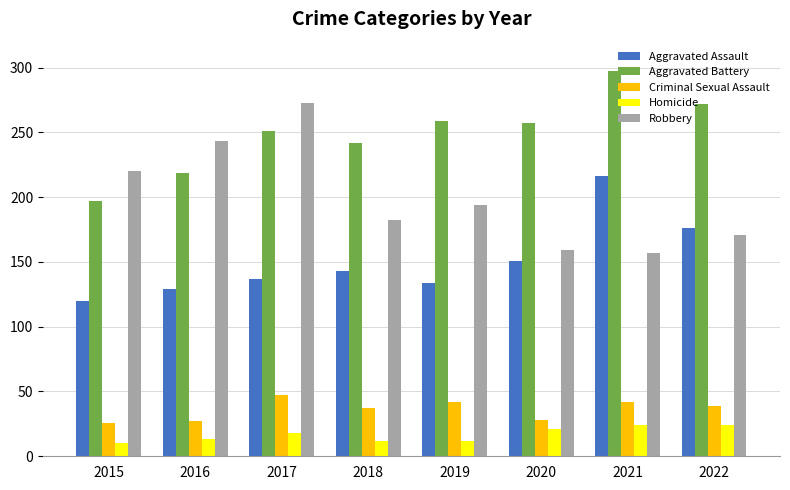

Rank the series at 2022 from highest to lowest value.

Aggravated Battery, Aggravated Assault, Robbery, Criminal Sexual Assault, Homicide